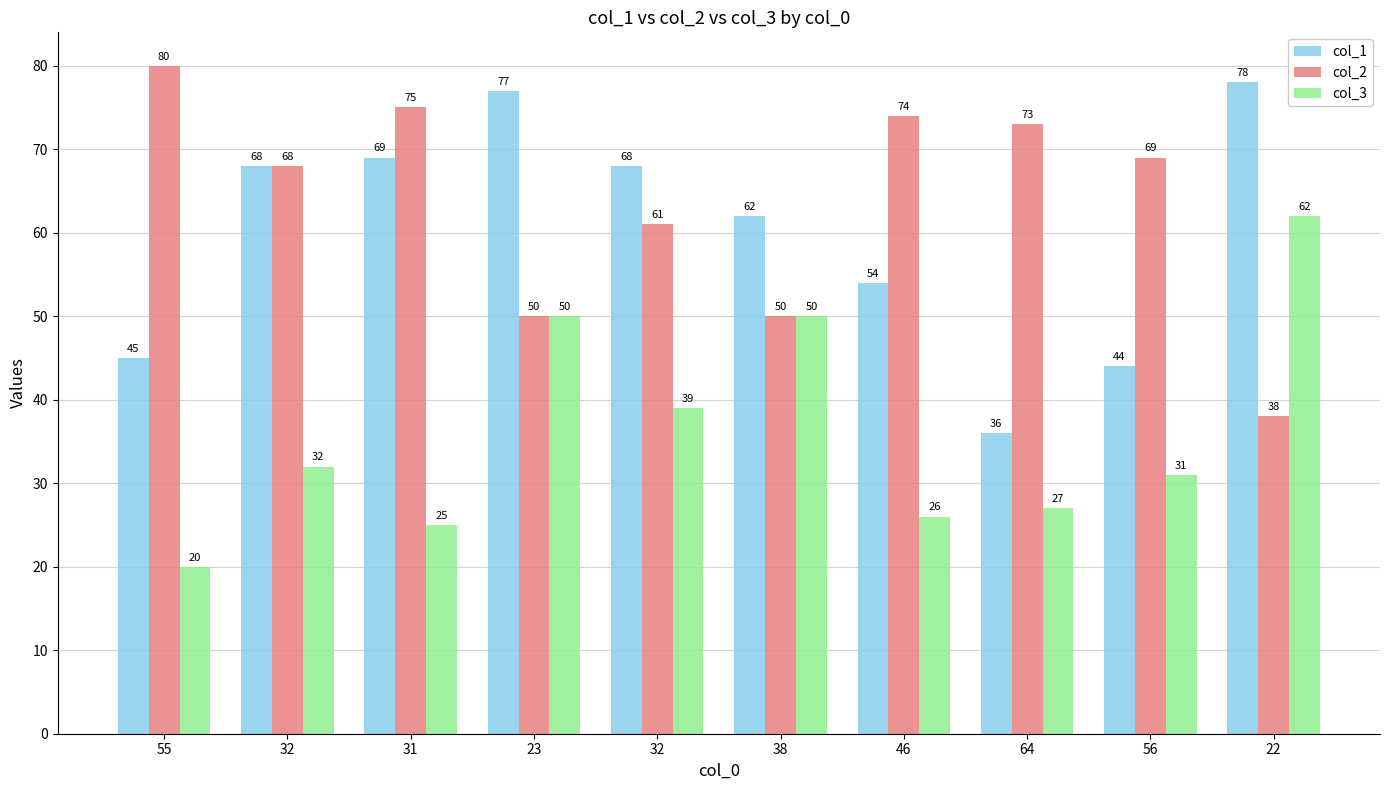

How many groups of bars are there?

10